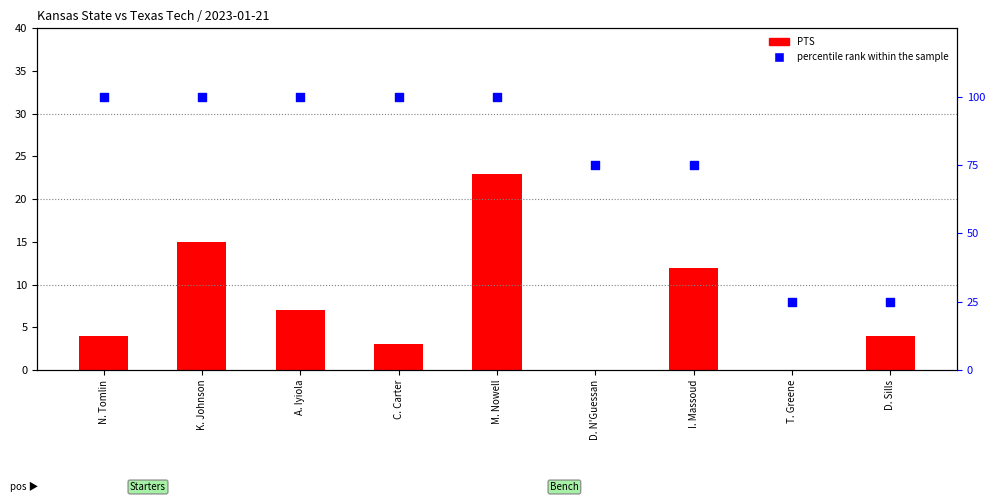

Which series has the largest Y range (max minus min)?

percentile rank within the sample